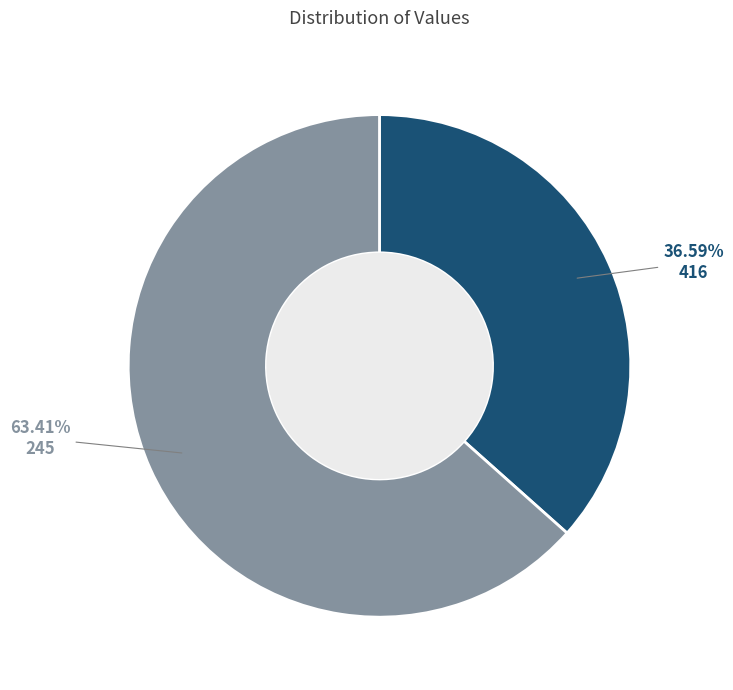

Between 416 and 245, which is larger?

245